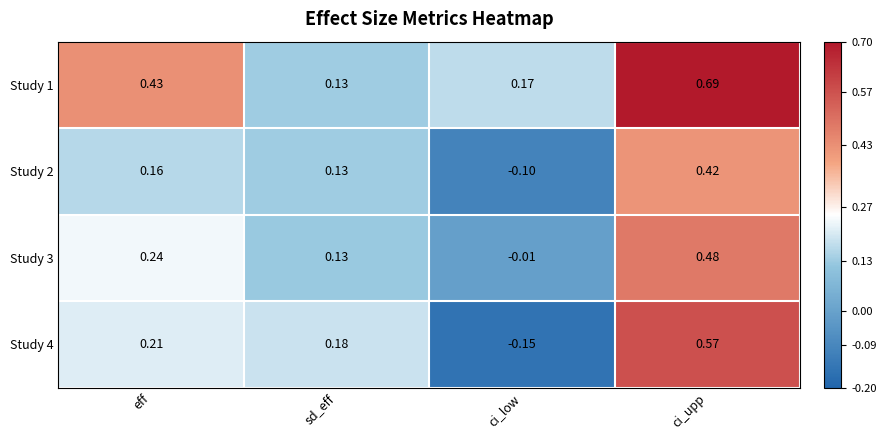

Which series has the largest range (max minus min)?

Study 4